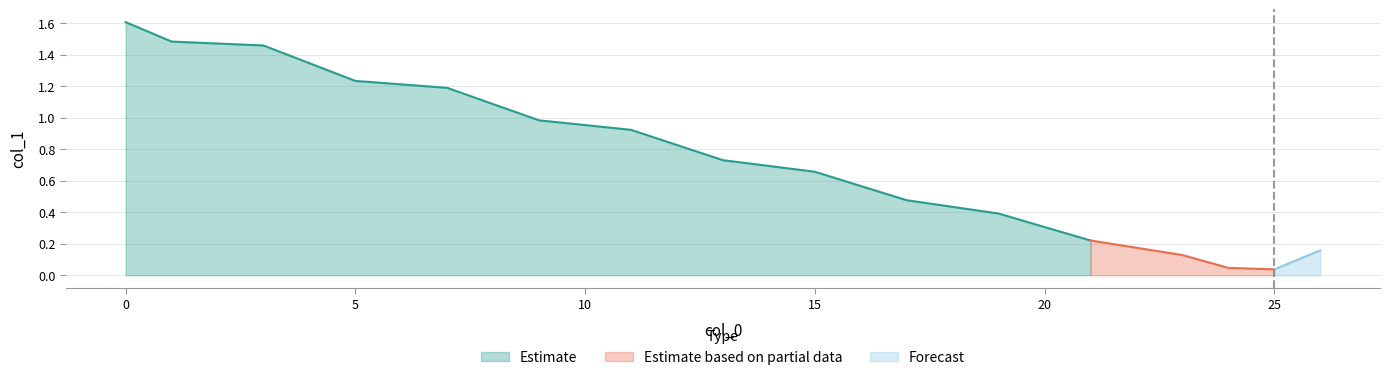

What is the change in value from 3 to 8?

-0.4